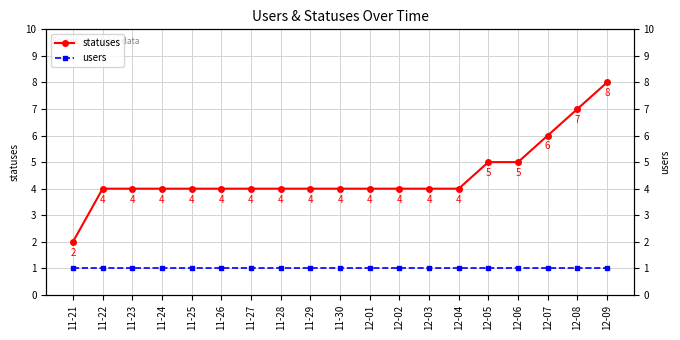

How many data points does each series have?

19